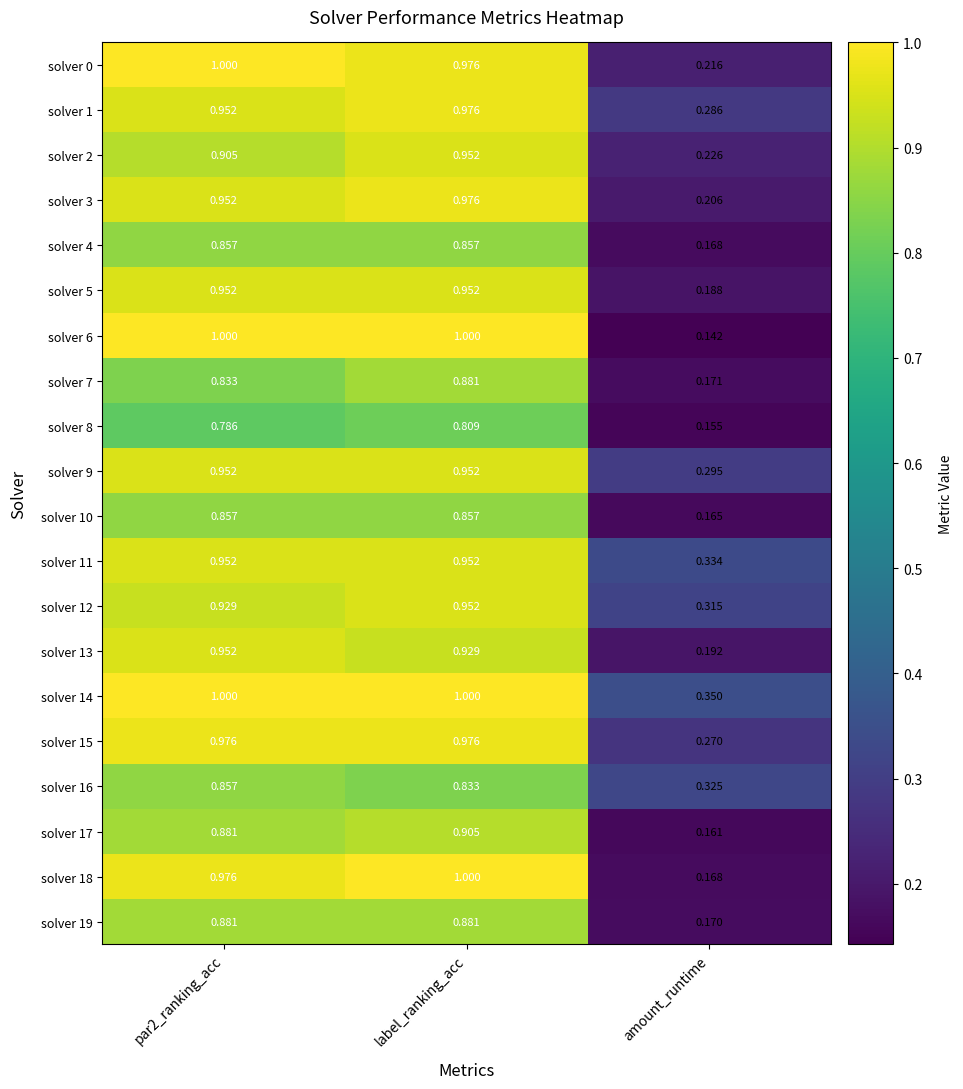

At which category is the sum across all series the highest?

label_ranking_acc